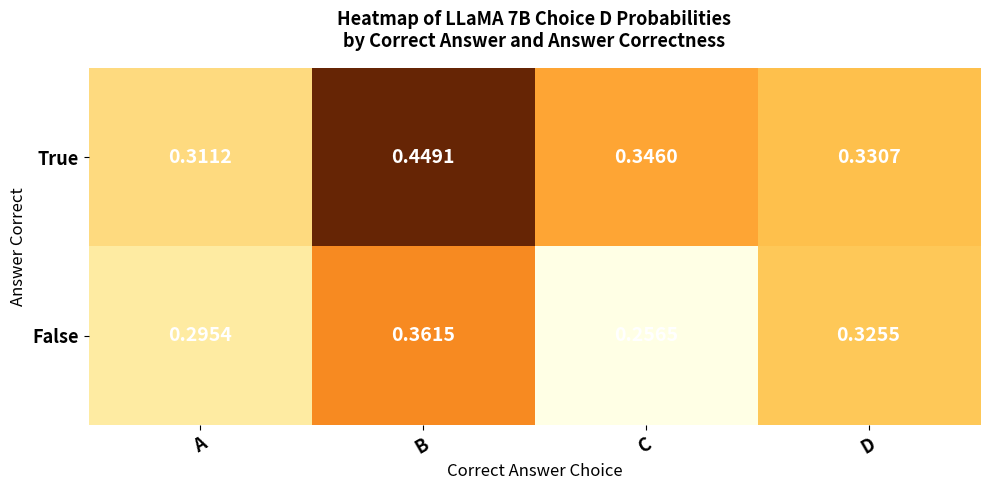

Rank the series at B from highest to lowest value.

True, False